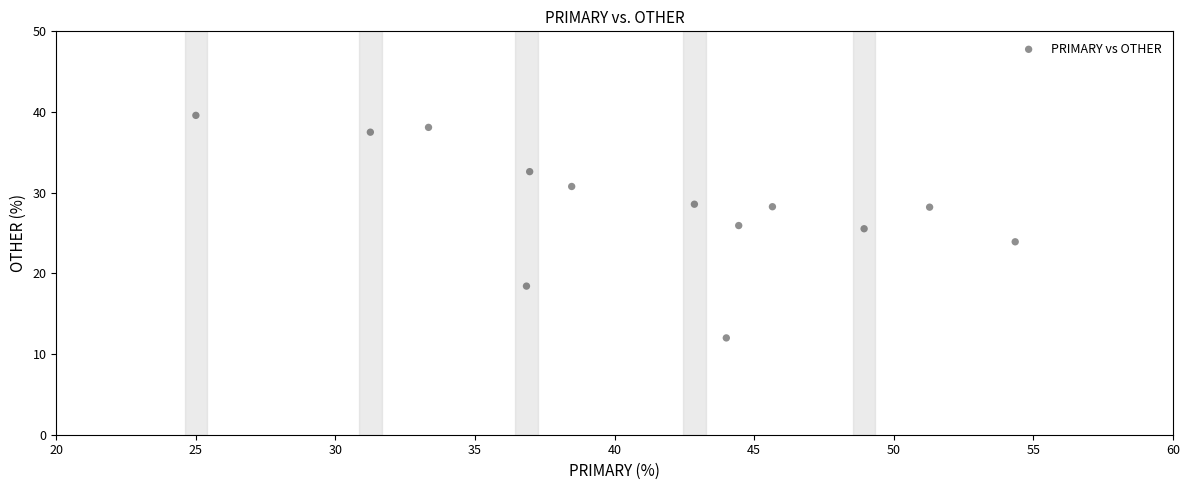

What is the range of Y values (max minus min)?

27.6